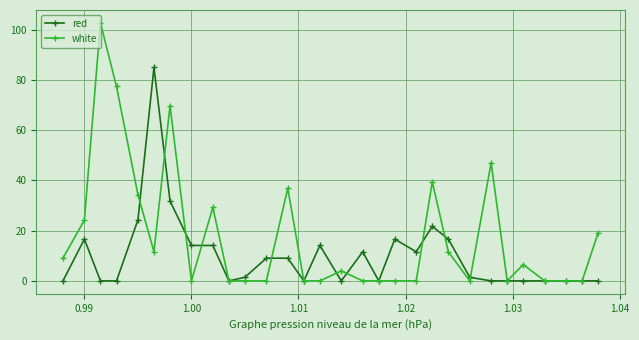

List the series in order of their overall mean, highest first.

white, red